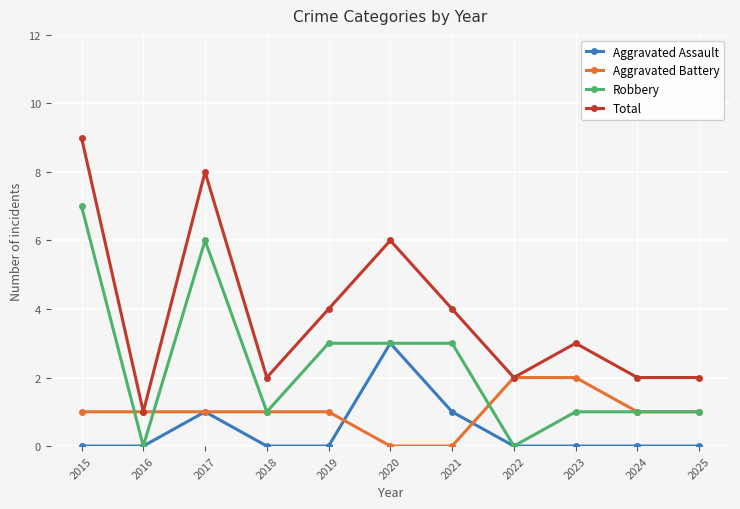

The value of Robbery at 2015 is 7. True or false?

True